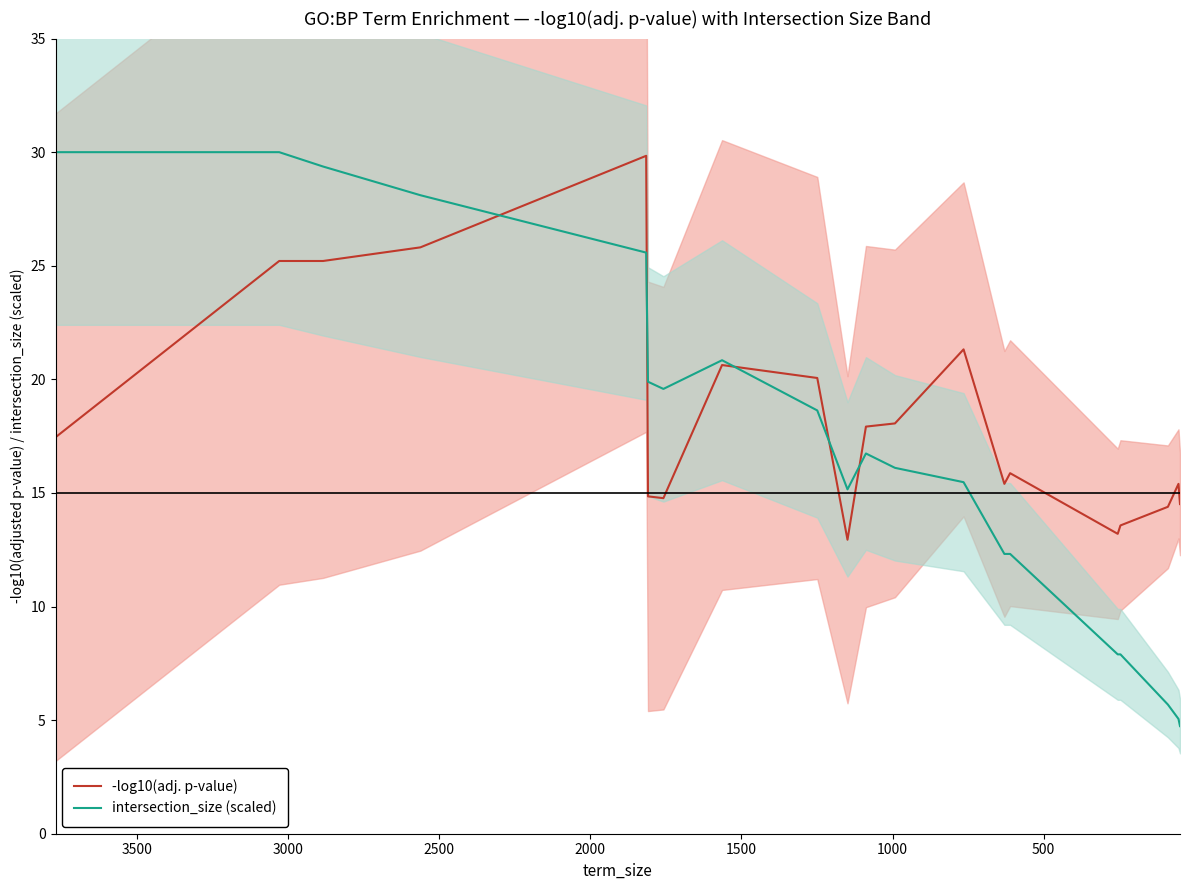

True or false: -log10(adj. p-value) and intersection_size (scaled) intersect in this chart.

True